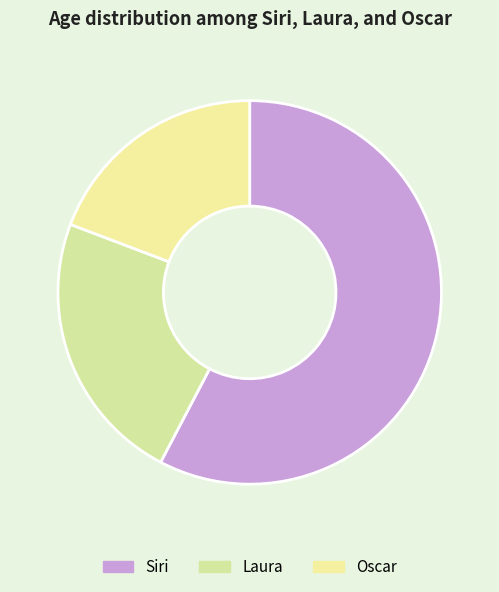

How many slices are in this pie chart?

3